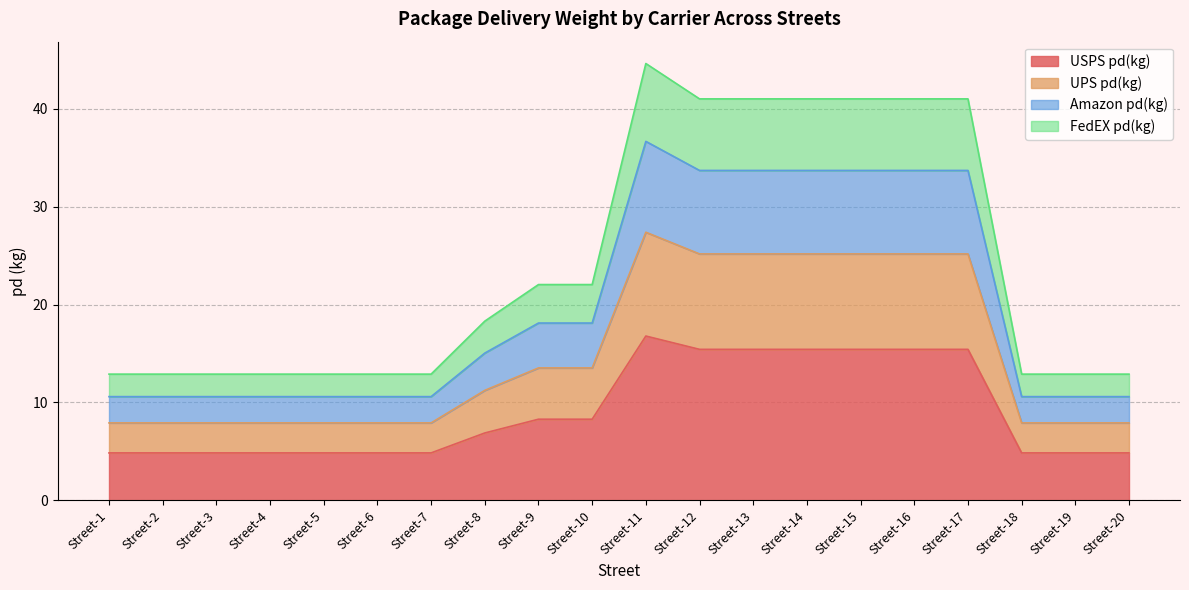

Where is UPS pd(kg) nearest to the value 17?

Street-9